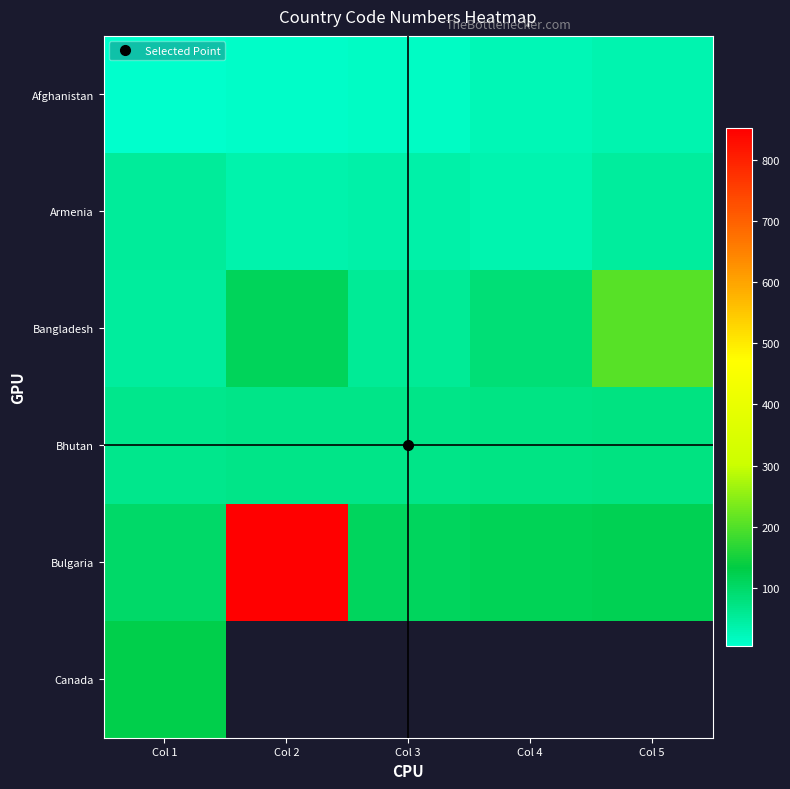

Rank the categories by Bulgaria value from lowest to highest.

Col 1, Col 3, Col 4, Col 5, Col 2